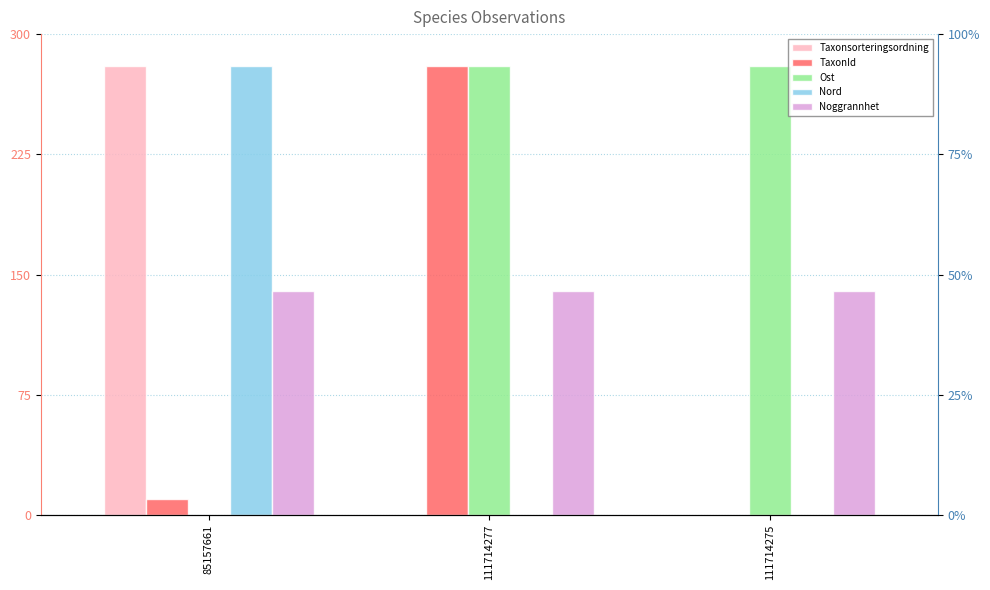

What is the sum of the Taxonsorteringsordning values at 85157661 and 111714275?

280.0